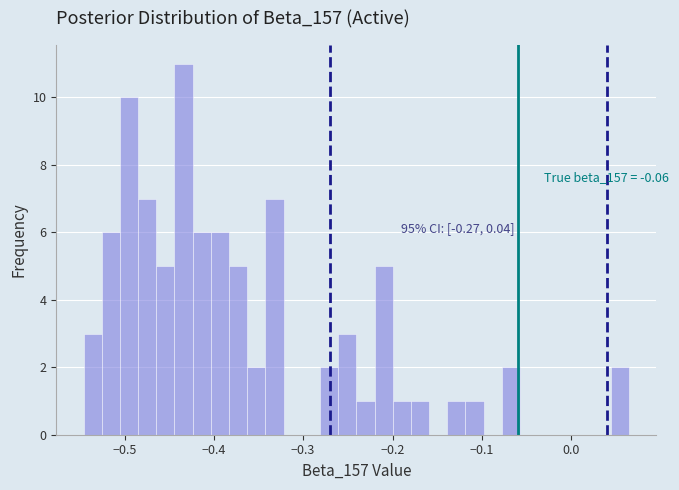

Around what value on the x-axis is the tallest bar? Give the approximate position of its centre, as read against the axis.

-0.43